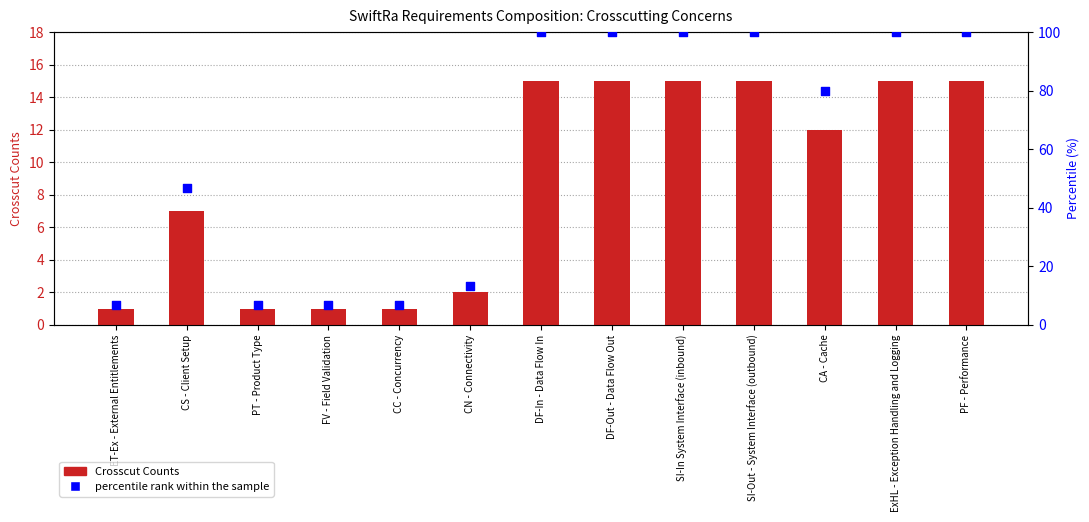

What is the total value across all series at FV - Field Validation?

7.7